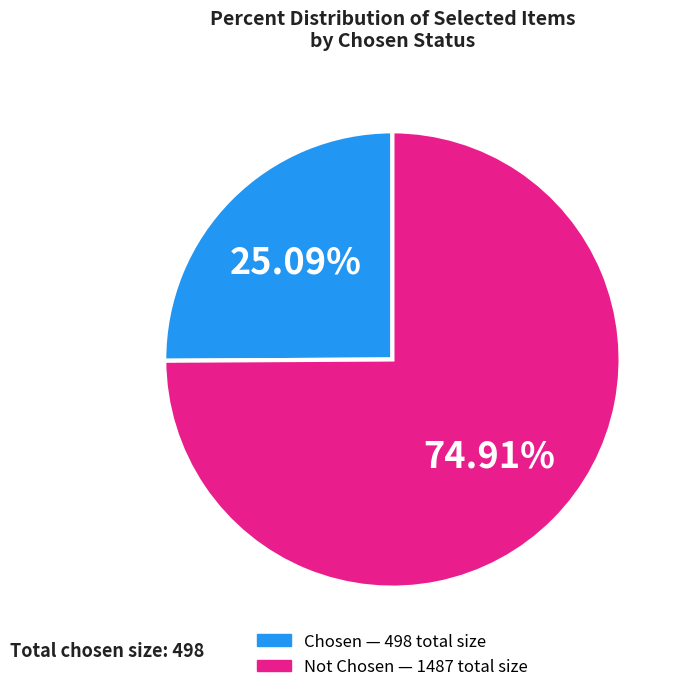

How many slices are in this pie chart?

2